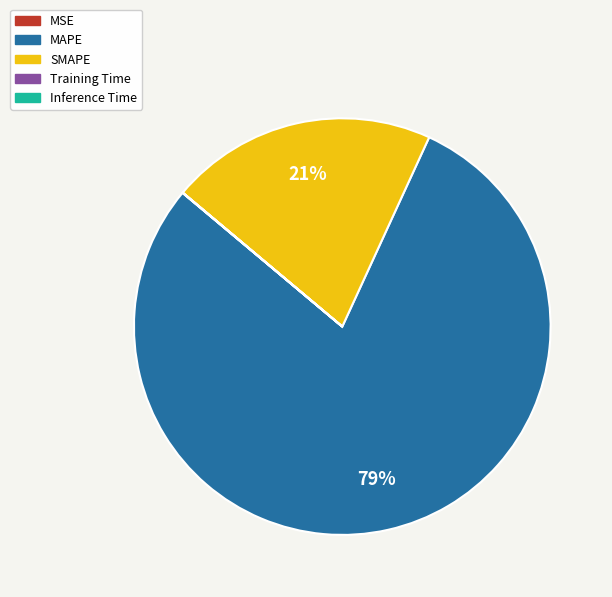

Which slice is the largest?

MAPE